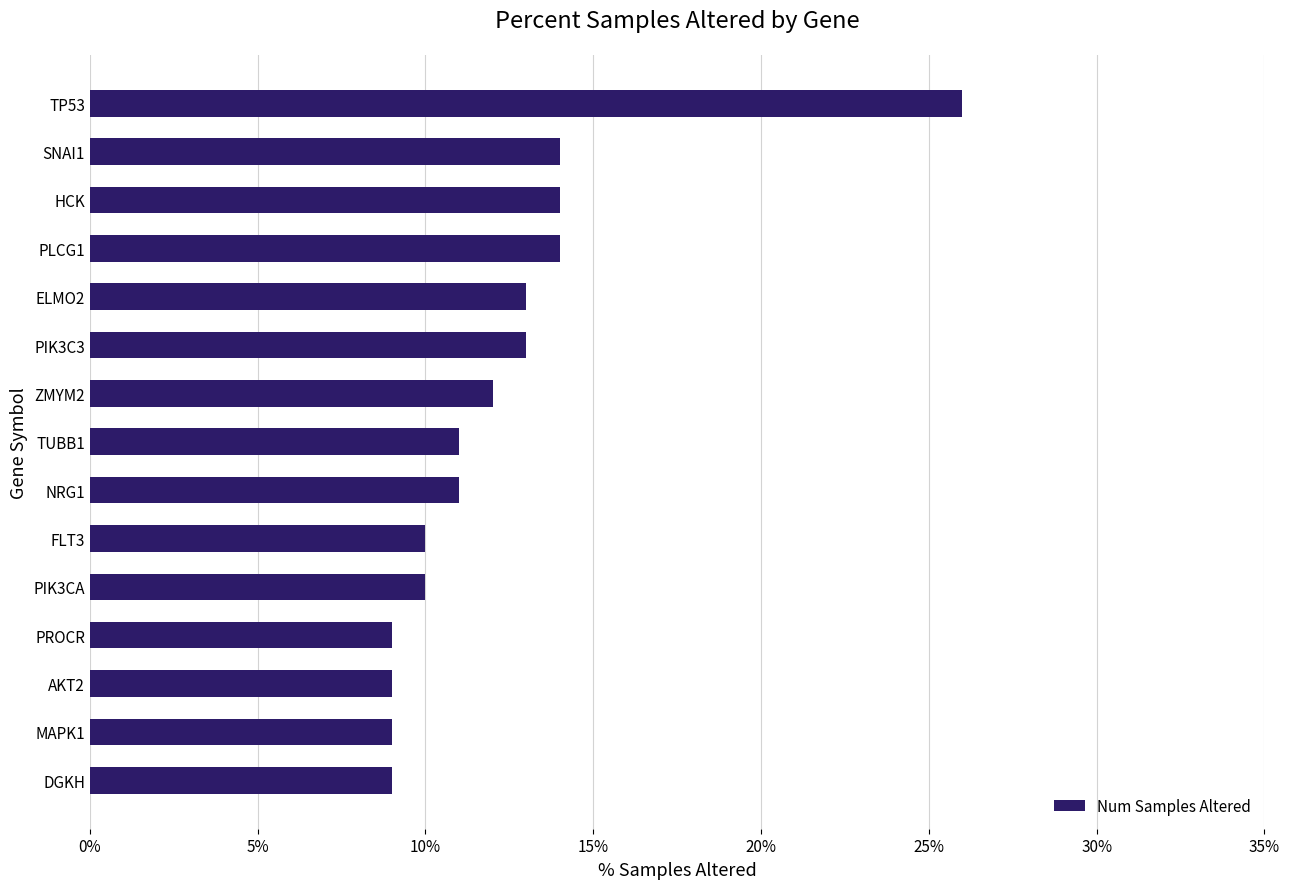

True or false: the data shows 13 at PIK3CA.

False